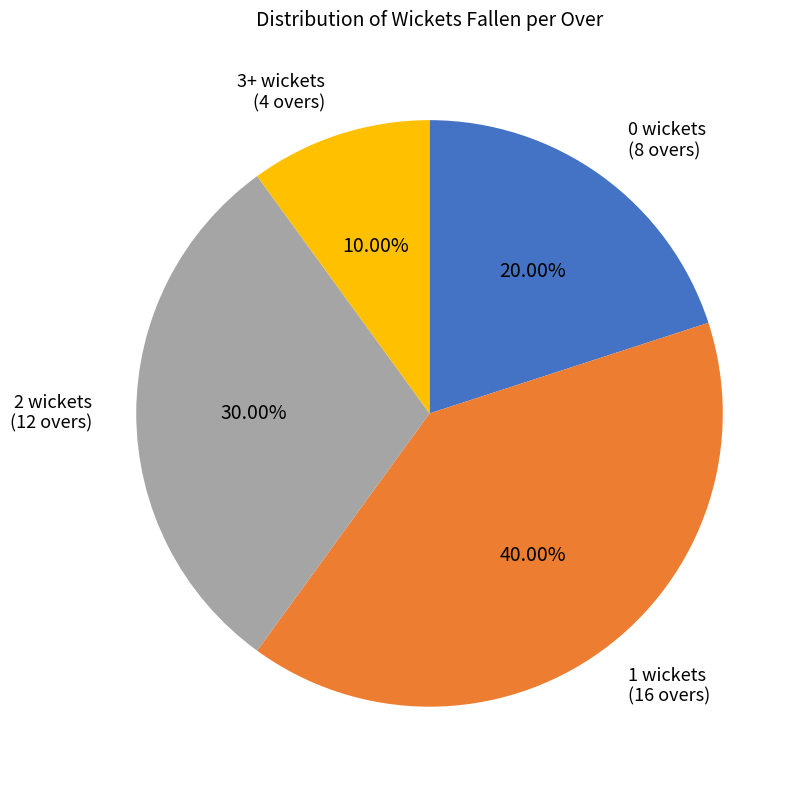

To the nearest percent, what is the difference between the largest and smallest slice percentages?

30%